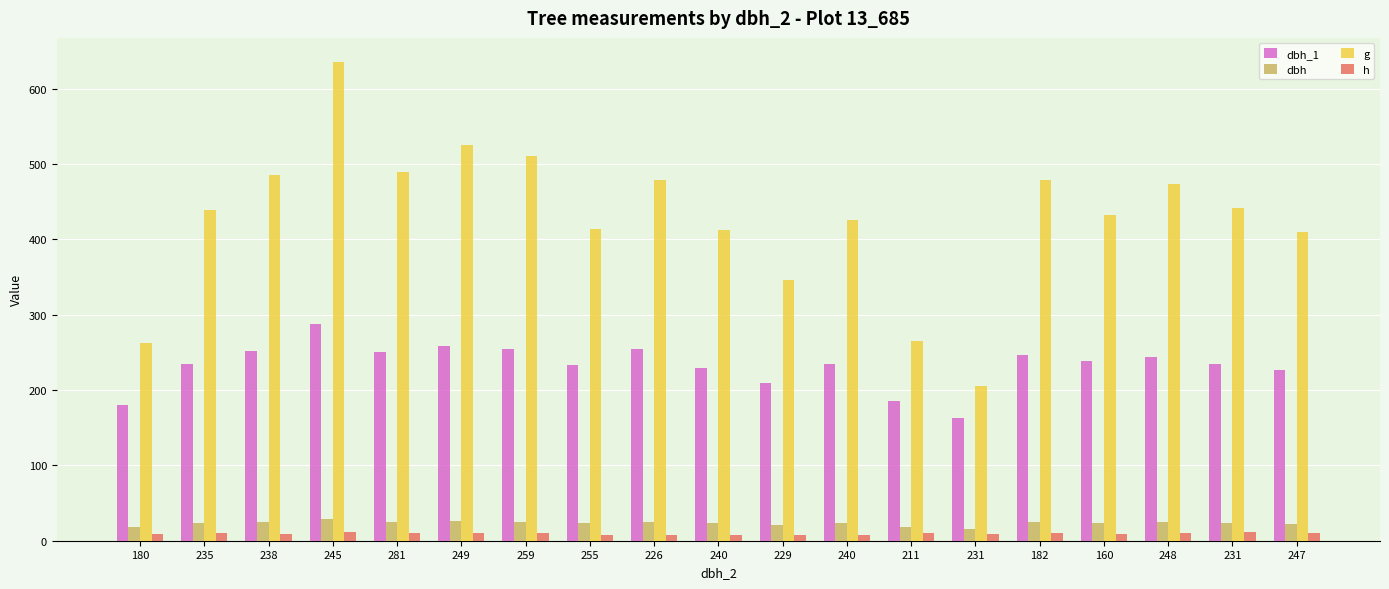

Reading left to right, list all the values displayed in this chart.

dbh_1: 180.0	235.0	252.0	288.0	250.0	258.0	255.0	233.0	254.0	229.0	209.0	235.0	185.0	163.0	246.0	238.0	244.0	234.0	226.0
dbh: 18.3	23.6	24.9	28.4	24.9	25.9	25.5	22.9	24.7	22.9	21.0	23.3	18.4	16.1	24.7	23.4	24.6	23.7	22.9
g: 263.0	439.3	485.0	635.7	488.9	524.8	510.7	413.7	479.2	411.9	346.4	426.4	264.5	204.8	479.2	431.9	473.4	441.1	410.1
h: 9.5	10.0	9.5	11.0	10.5	10.0	10.5	8.0	8.0	7.5	8.0	8.0	10.0	8.5	10.0	9.0	10.0	11.0	10.5